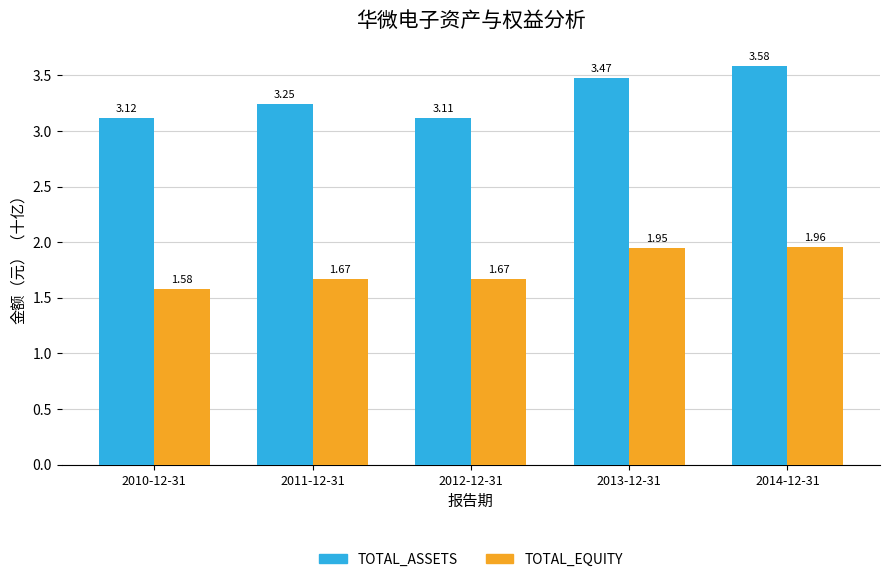

Which label corresponds to the largest value in the chart?

2014-12-31